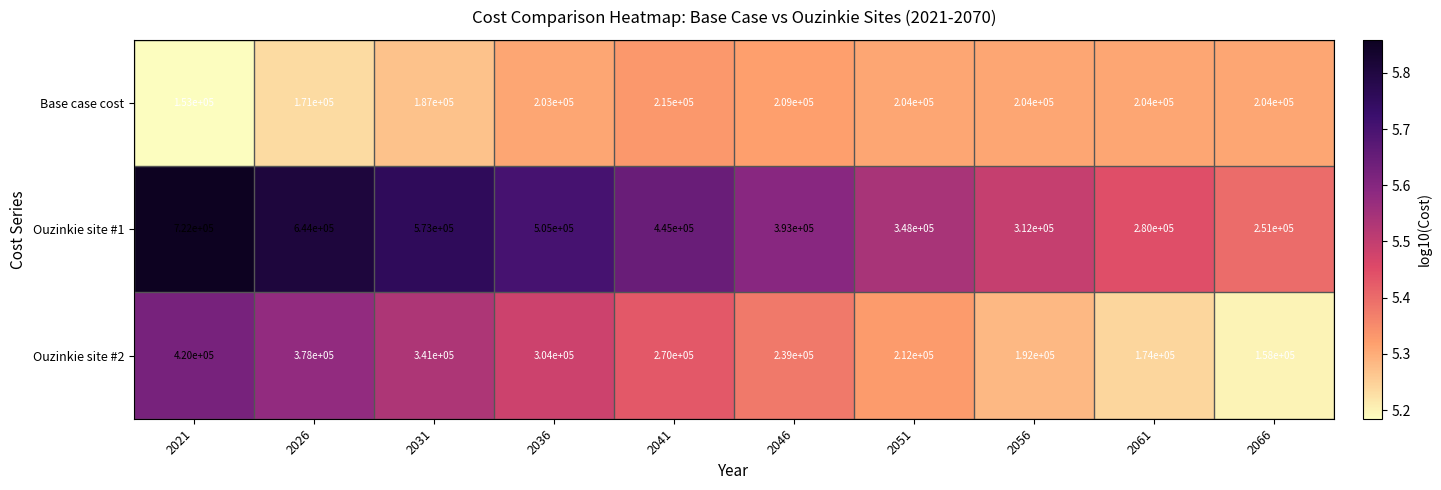

What is the lowest value of the Ouzinkie site #2 series?

158000